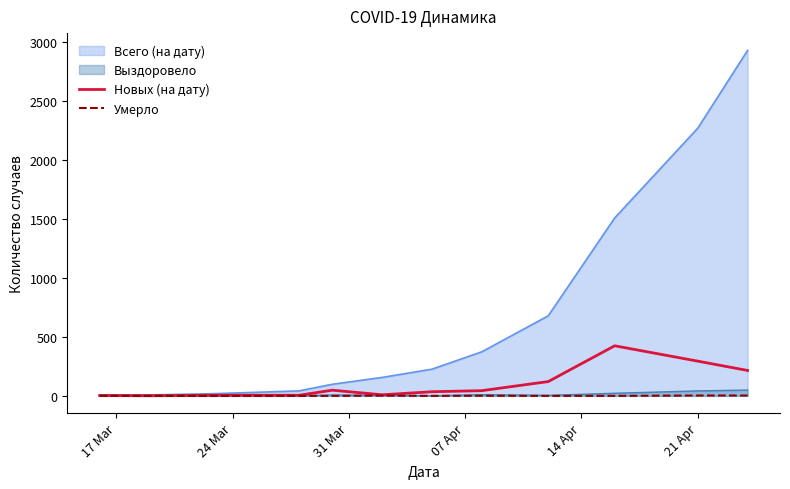

Count the number of data series in this chart.

4